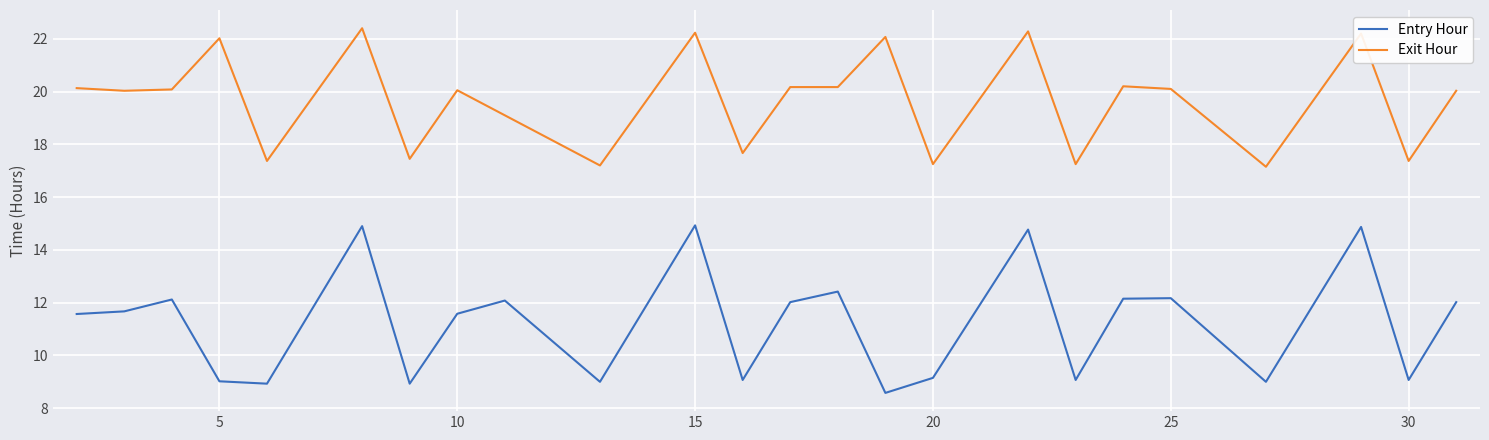

True or false: Exit Hour and Entry Hour cross at least once.

False